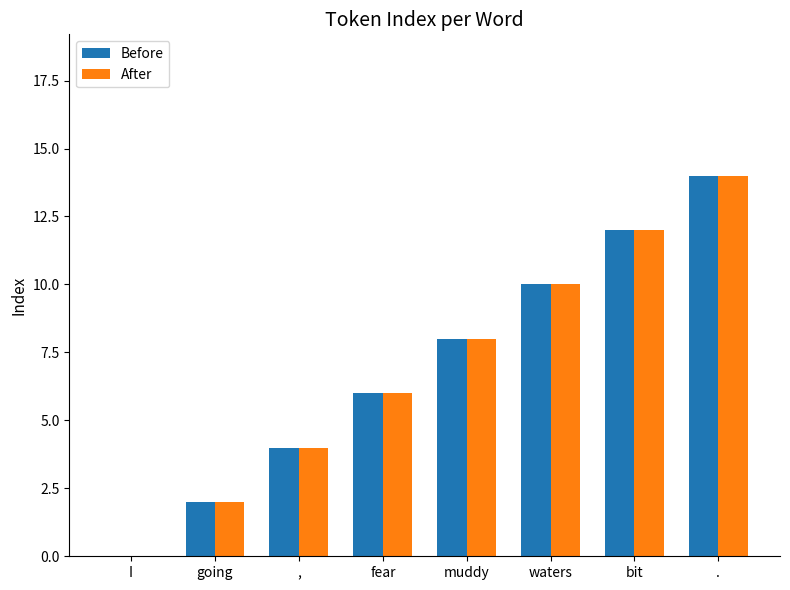

Reading right to left, what are all the values shown in this chart?

Before: .=14	bit=12	waters=10	muddy=8	fear=6	,=4	going=2	I=0
After: .=14	bit=12	waters=10	muddy=8	fear=6	,=4	going=2	I=0